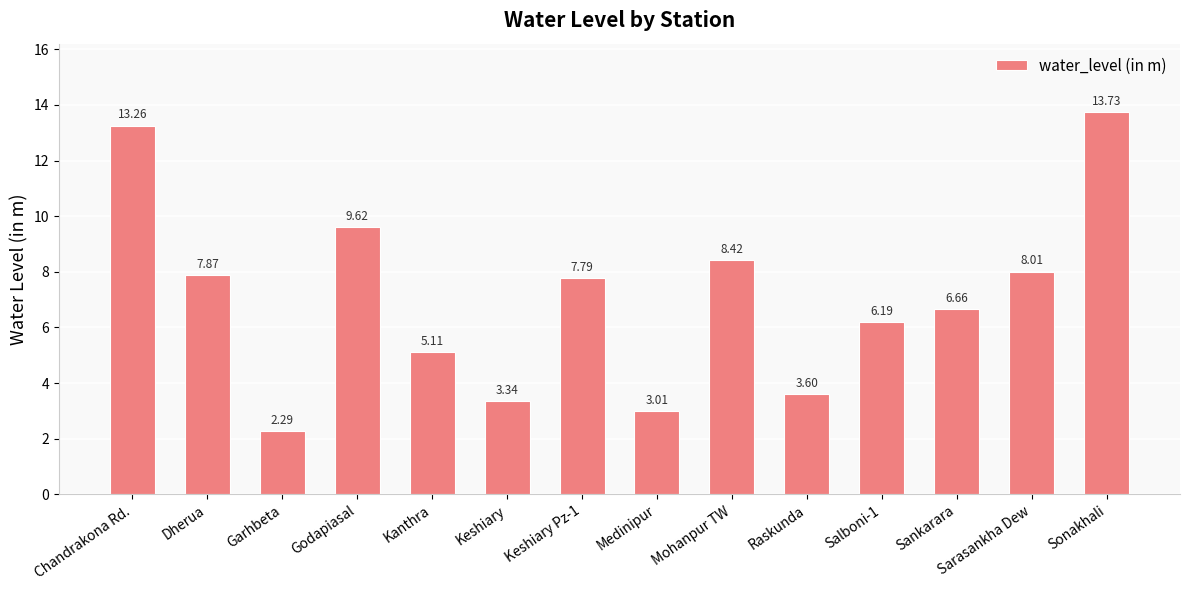

The chart shows a value of 13.7 at Sonakhali. True or false?

True